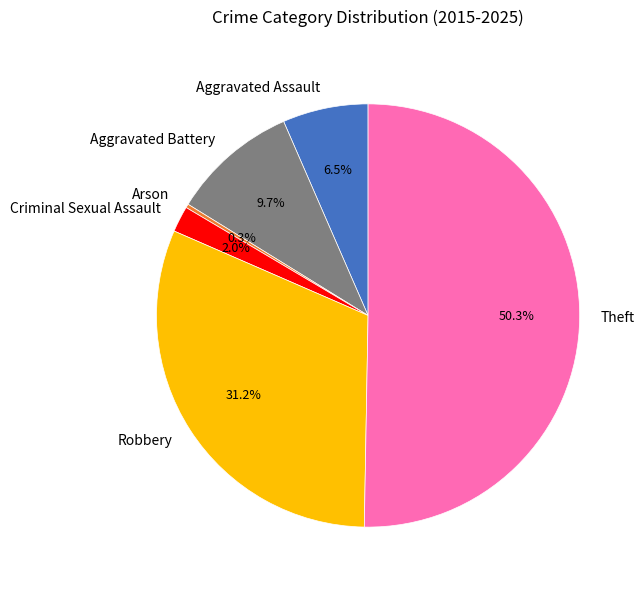

Rank the categories by value from lowest to highest.

Arson, Criminal Sexual Assault, Aggravated Assault, Aggravated Battery, Robbery, Theft